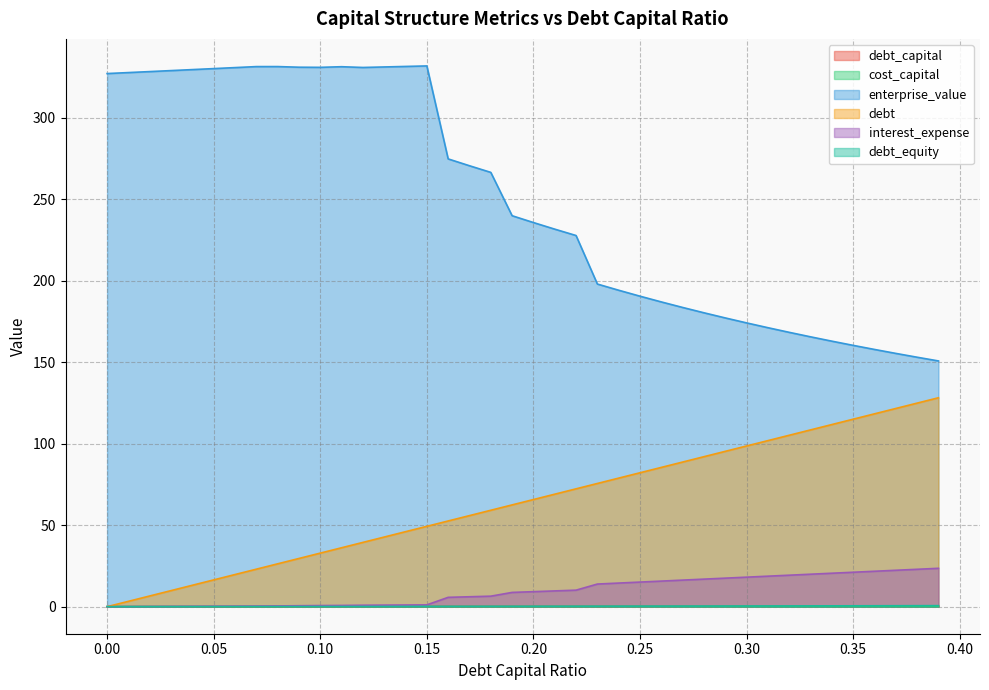

What is the difference between the maximum and minimum values in the enterprise_value series?

181.1